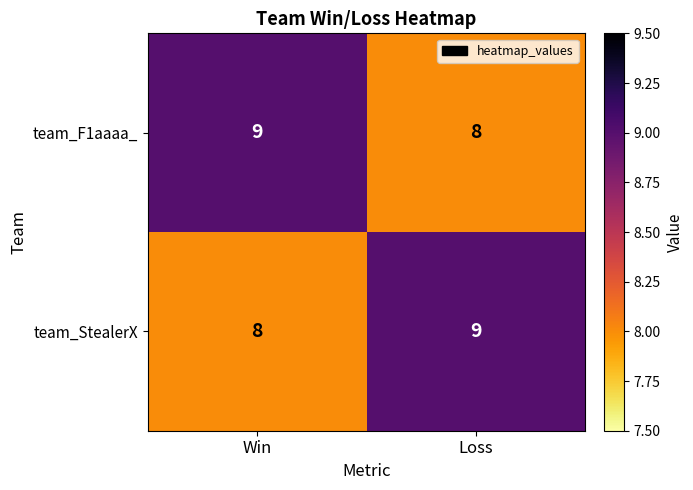

Reading right to left, what are all the values shown in this chart?

team_F1aaaa_: Loss=8	Win=9
team_StealerX: Loss=9	Win=8